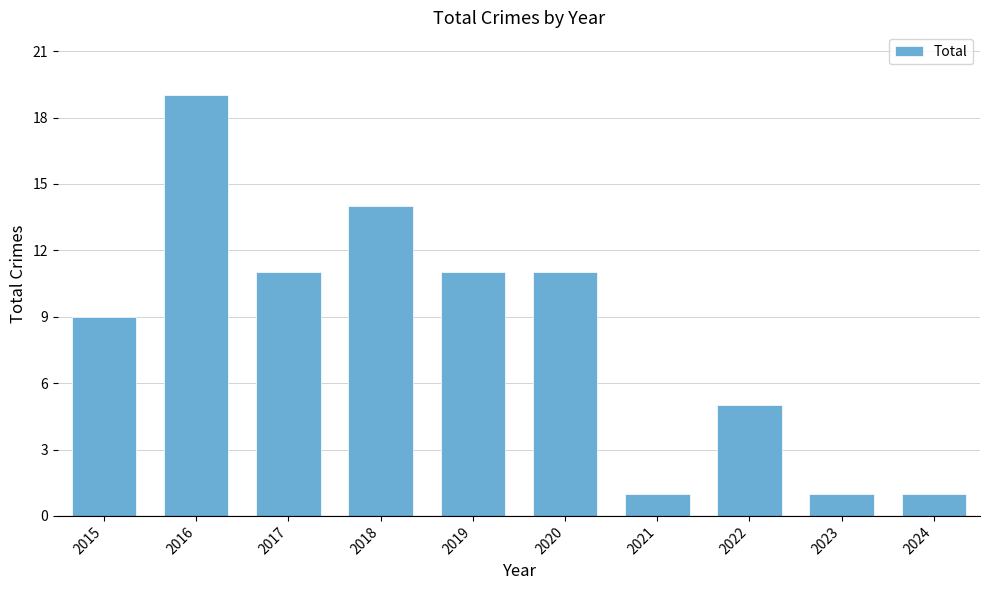

True or false: the data shows 14 at 2018.

True